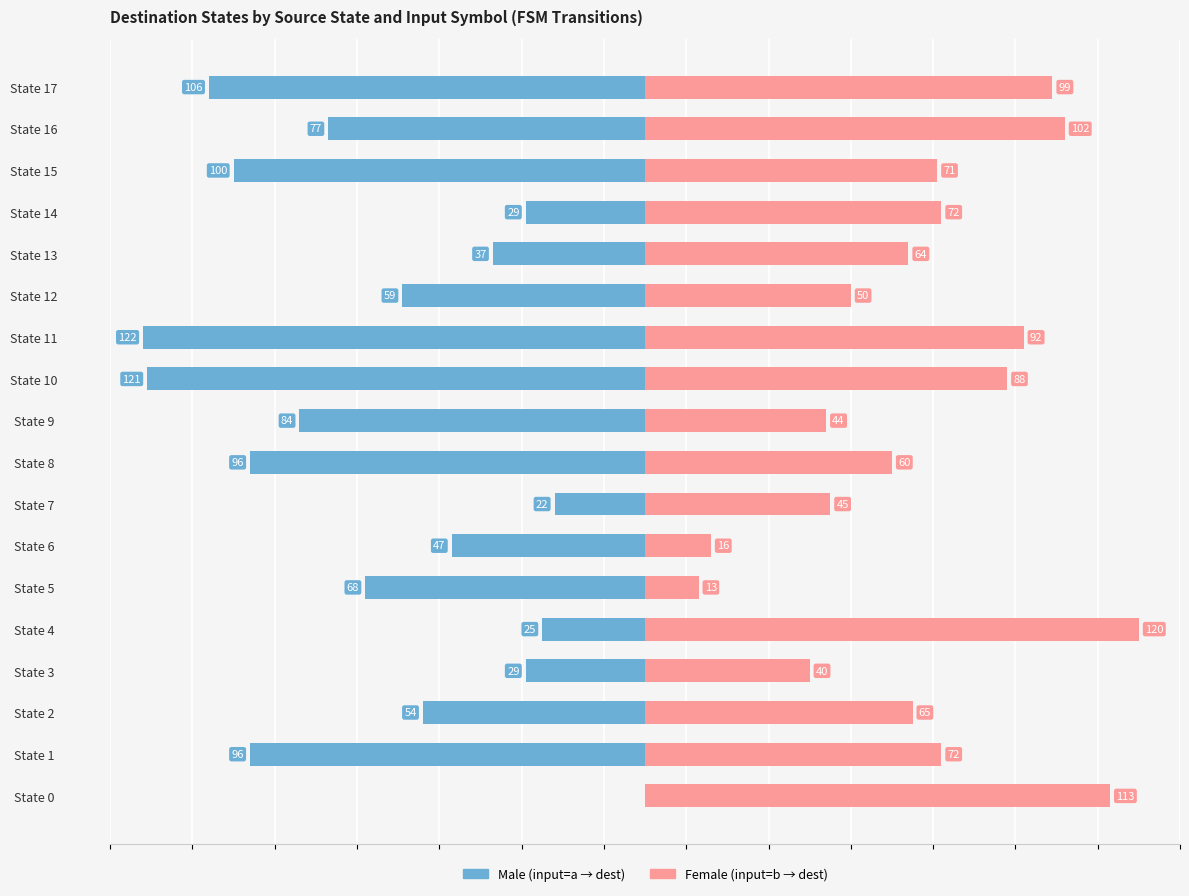

At which label is Female closest to 66?

State 2